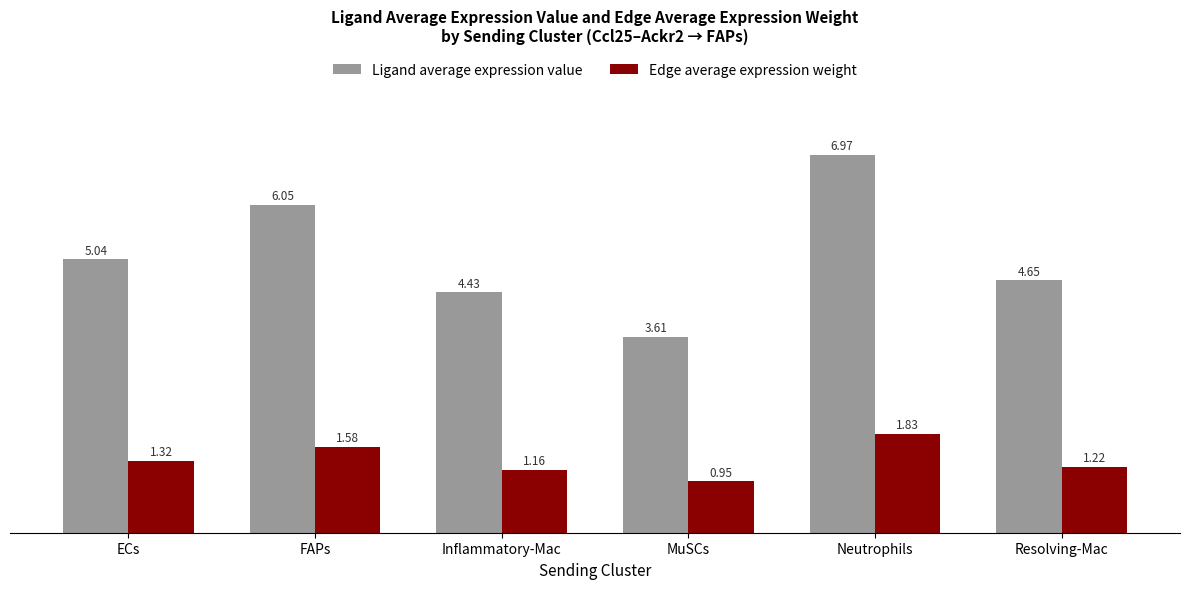

What is the difference between the highest and lowest values at FAPs?

4.5